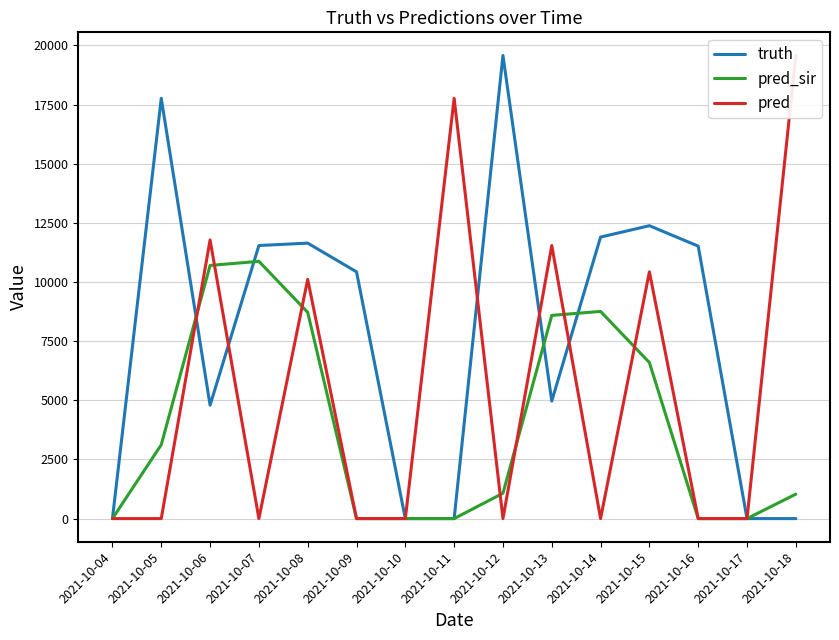

At which label does truth first exceed 10428?

2021-10-05